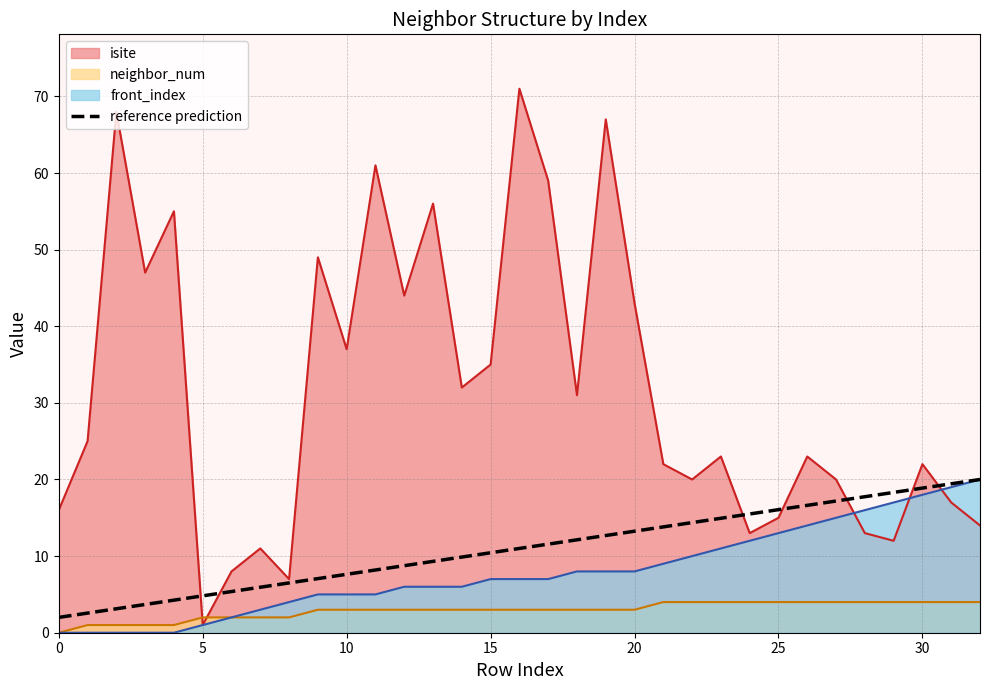

What is the difference between the maximum and minimum values?

18.0